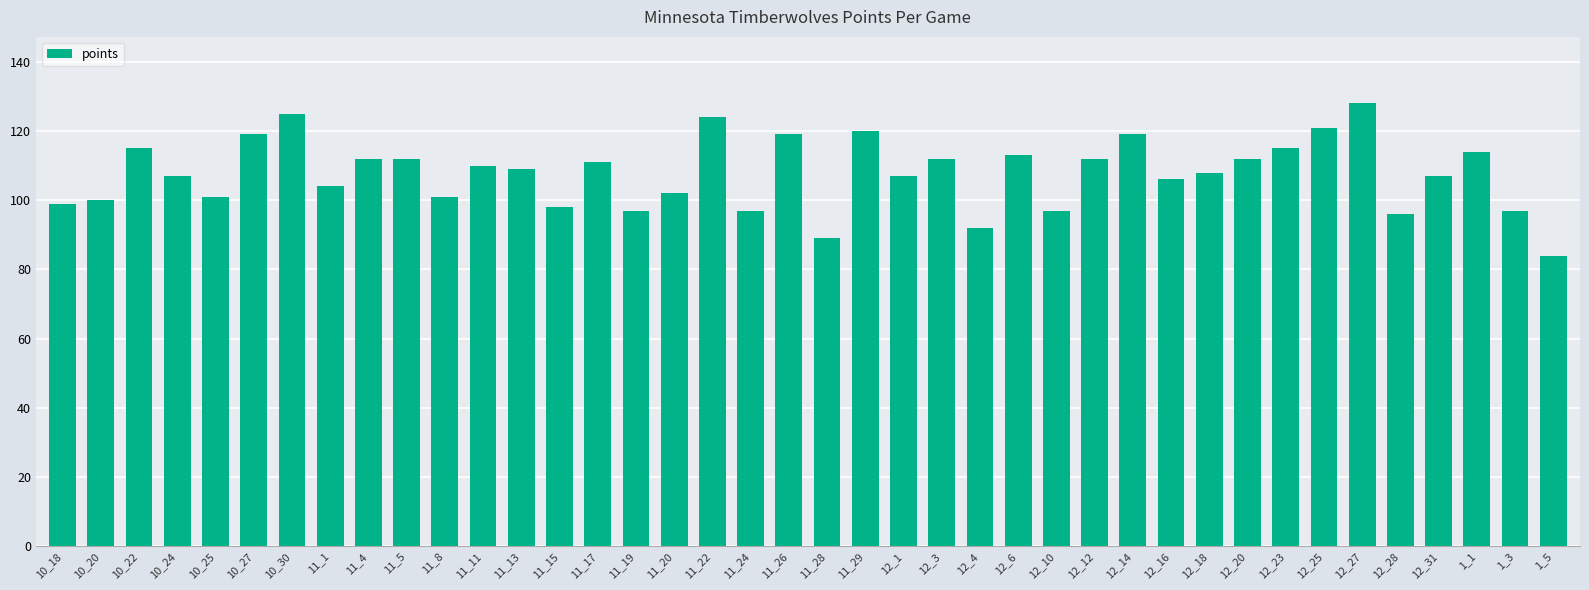

What is the average value?

108